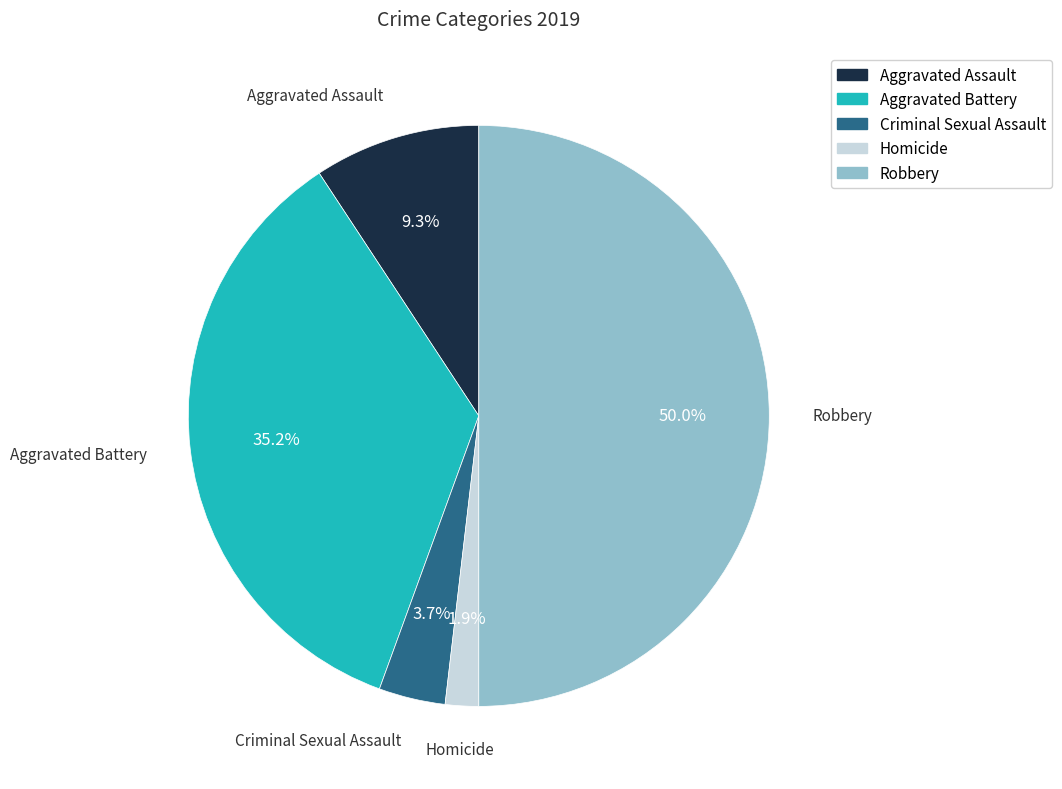

Combined, do Homicide and Robbery account for over 50%?

Yes